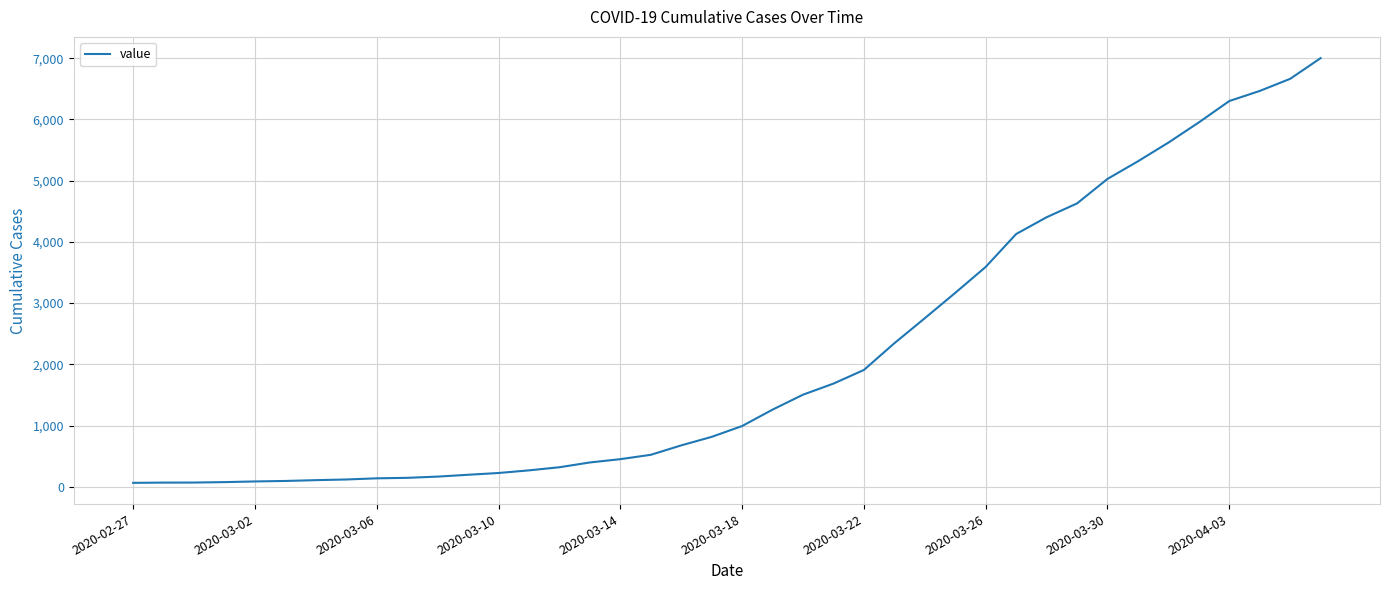

Reading right to left, what are all the values shown in this chart?

7001	6663	6465	6300	5951	5621	5316	5028	4628	4402	4128	3591	3167	2753	2344	1908	1685	1504	1260	992	815	676	522	451	397	319	268	225	196	166	146	138	119	108	95	87	76	69	68	64